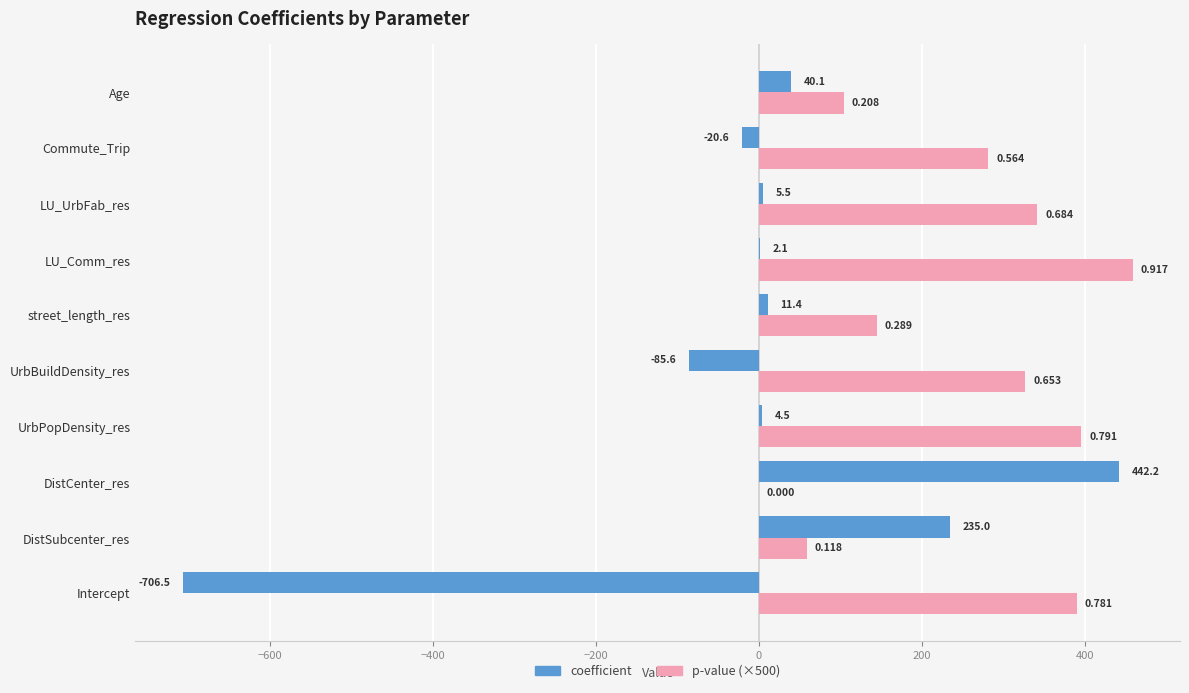

Is the value of coefficient at LU_UrbFab_res greater than the value of p-value (×500) at LU_UrbFab_res?

No